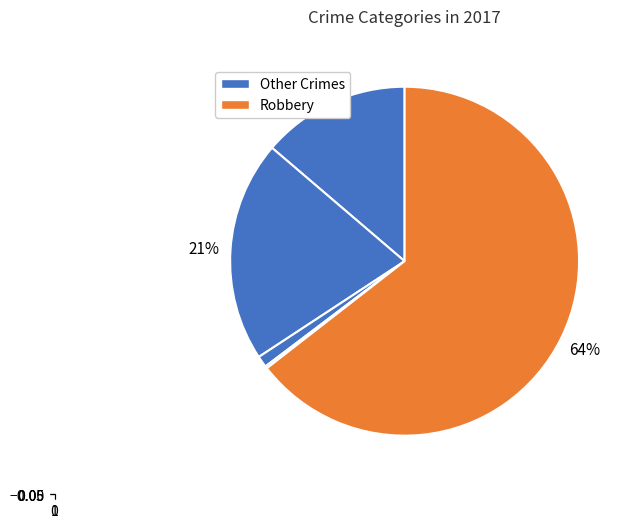

Which category accounts for the majority?

Robbery